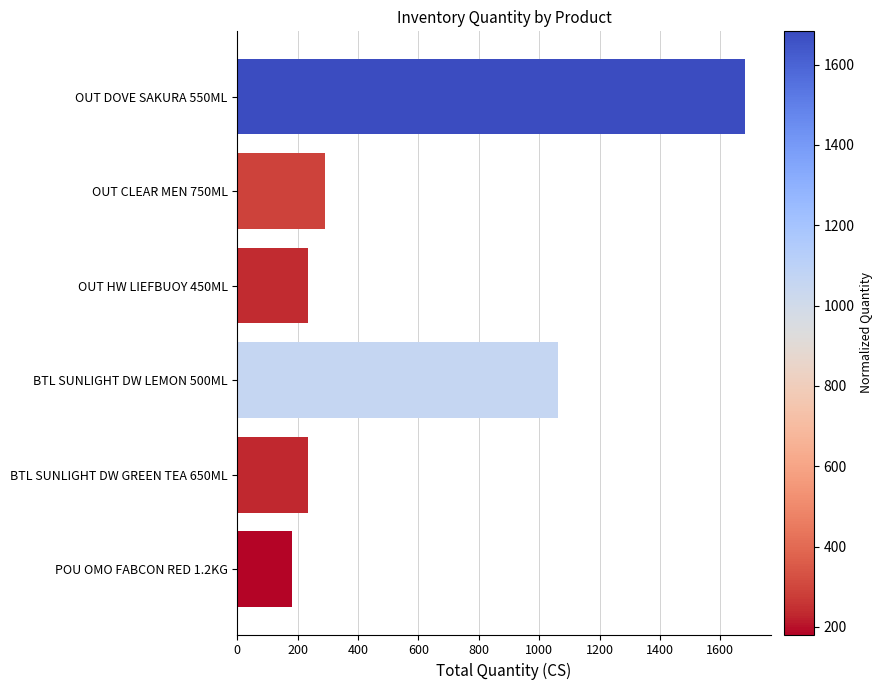

How many data points does each series have?

6